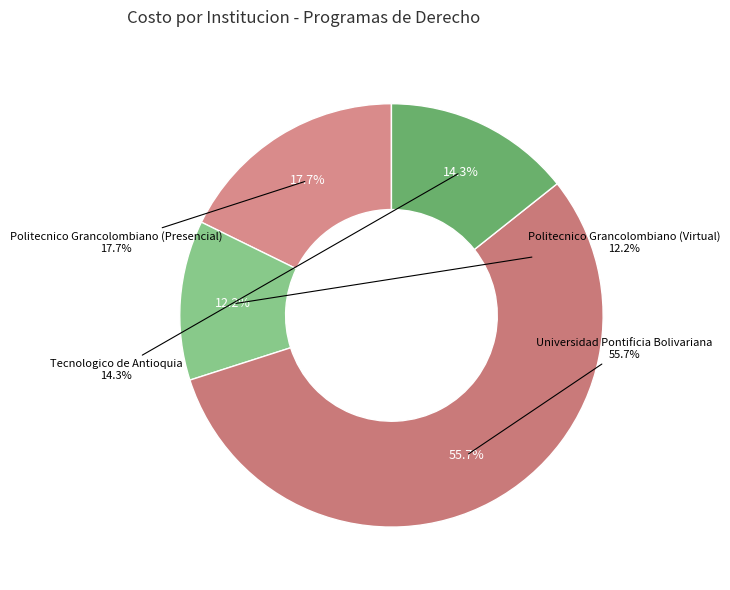

To the nearest percent, what is the difference between the largest and smallest slice percentages?

44%